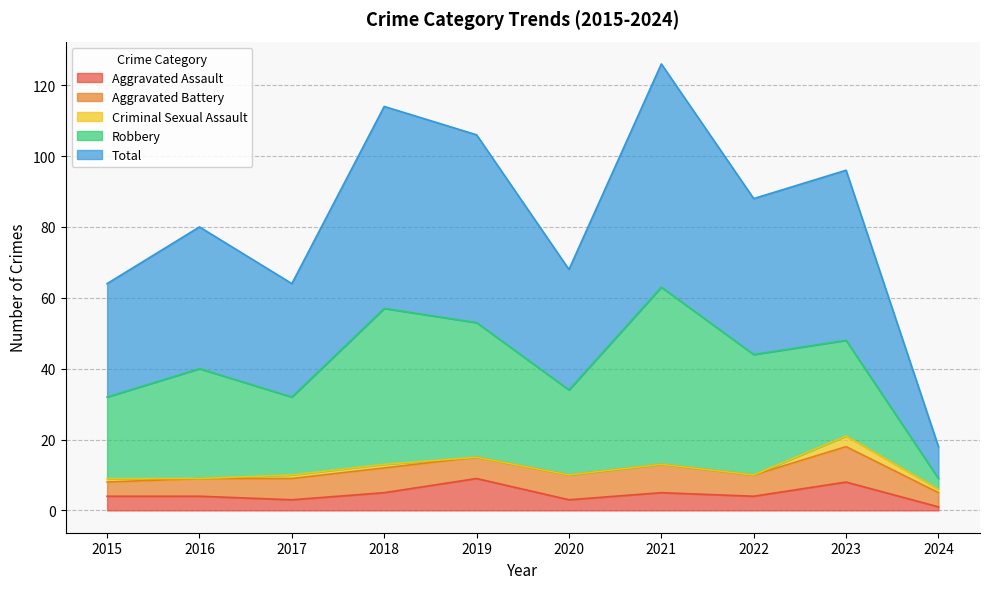

At 2021, list the series in order from smallest to largest.

Criminal Sexual Assault, Aggravated Assault, Aggravated Battery, Robbery, Total